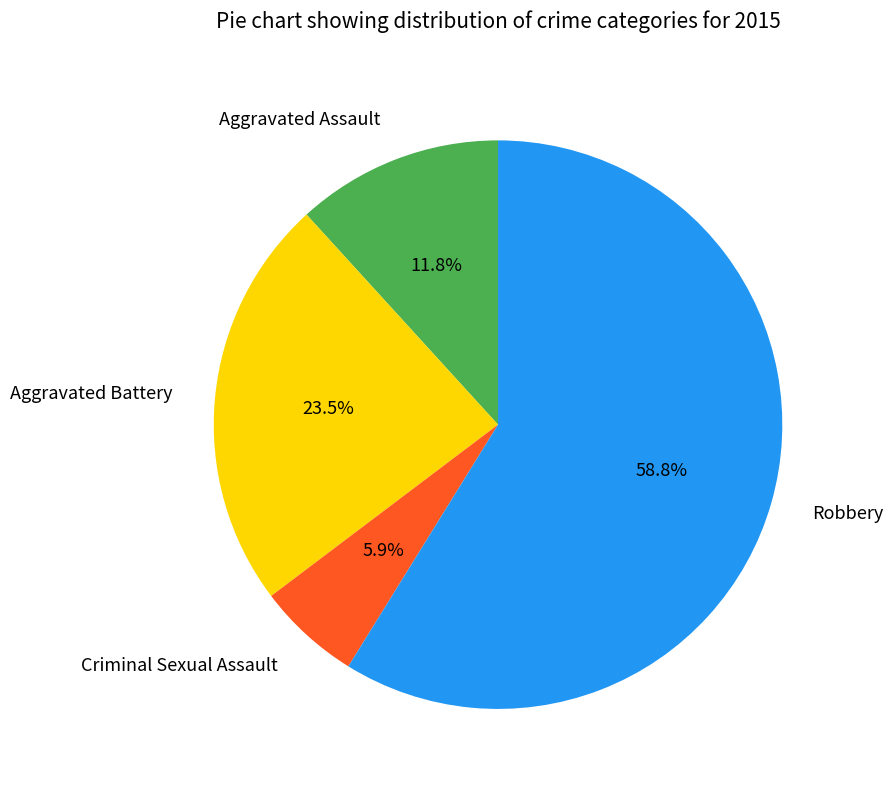

Rank the categories by value from lowest to highest.

Criminal Sexual Assault, Aggravated Assault, Aggravated Battery, Robbery